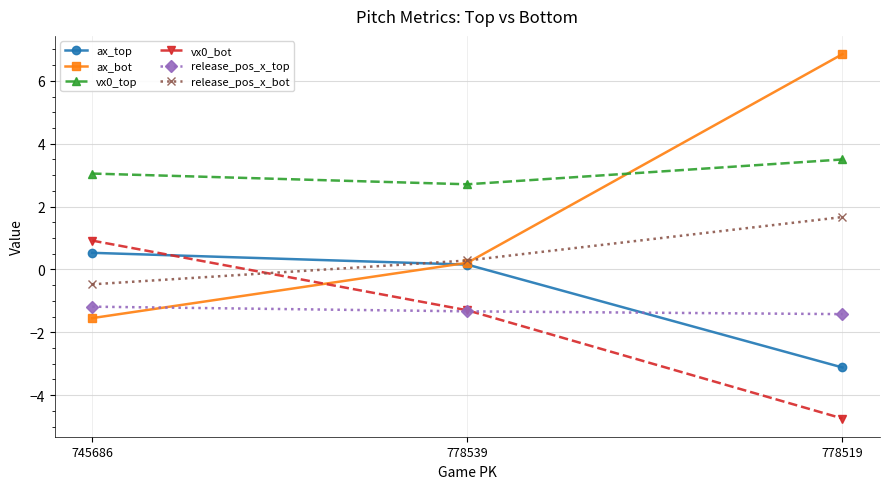

Which series has the widest spread of values?

ax_bot